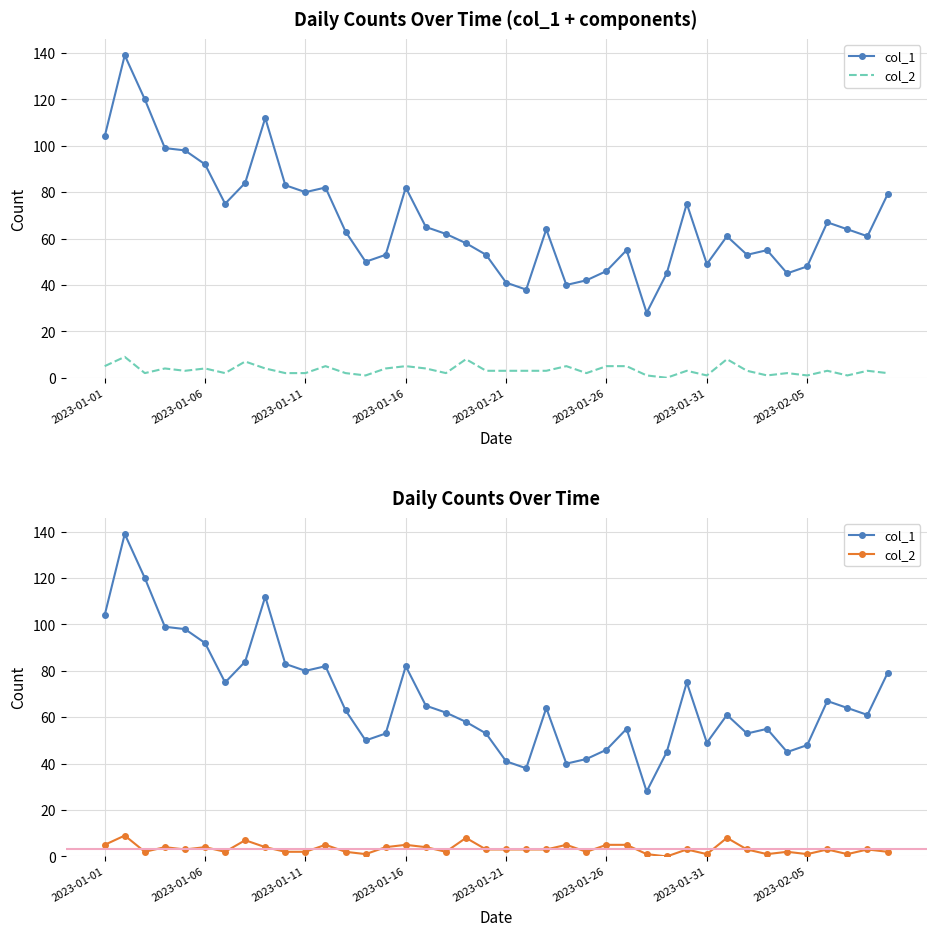

True or false: col_1 and col_2 cross at least once.

False